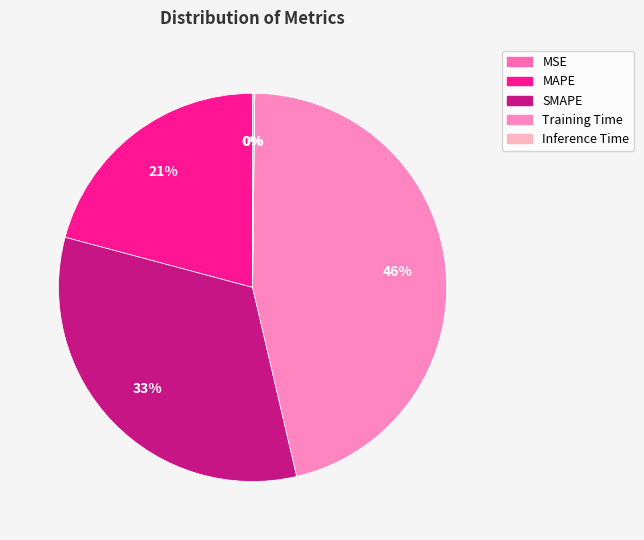

True or false: MAPE accounts for 21% of the total.

True